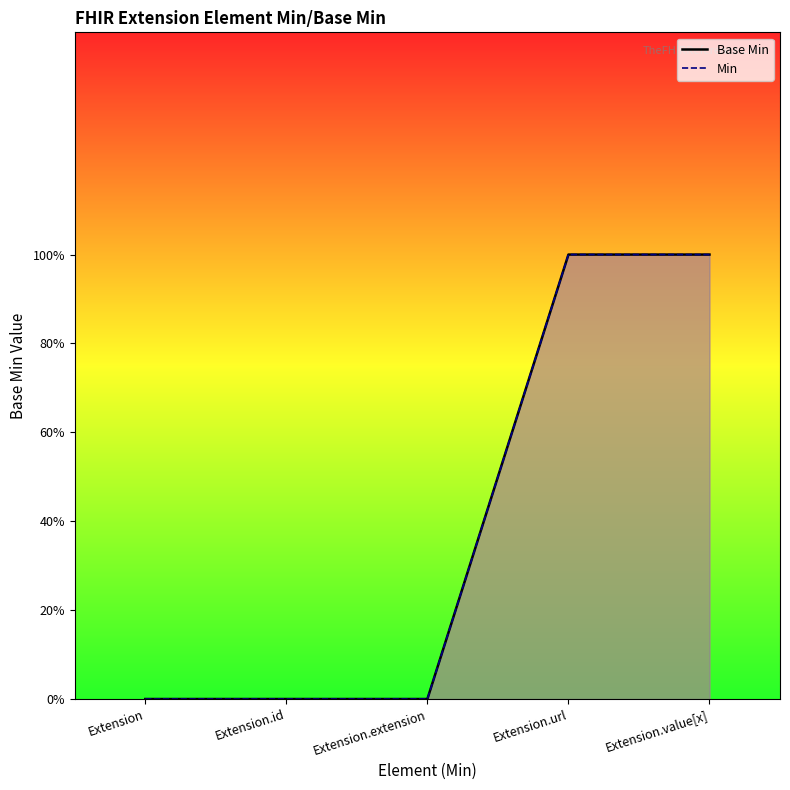

How many positive values does the Min series have?

2